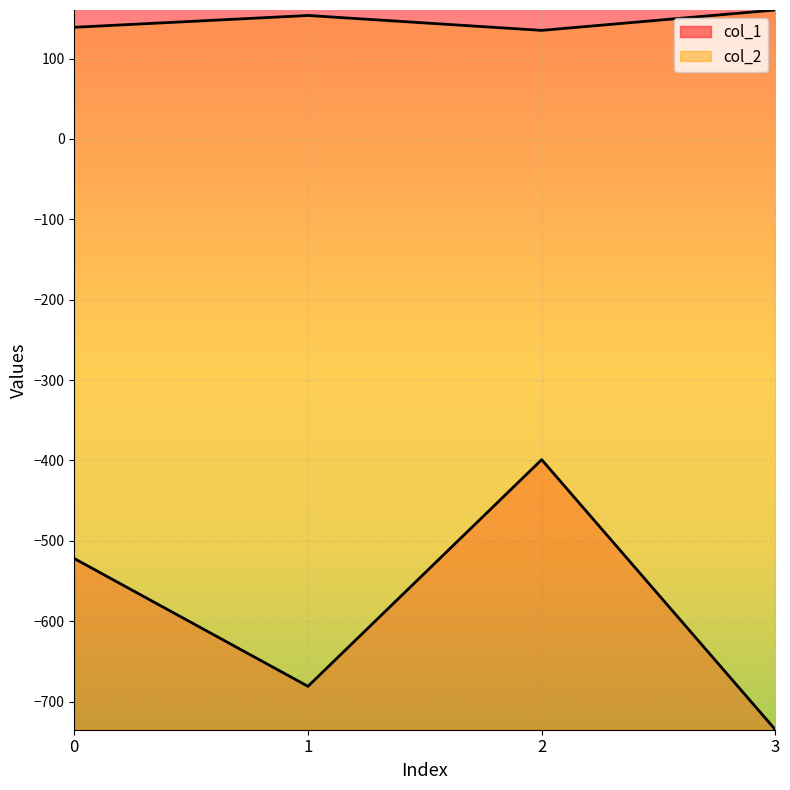

True or false: col_1 and col_2 cross at least once.

False